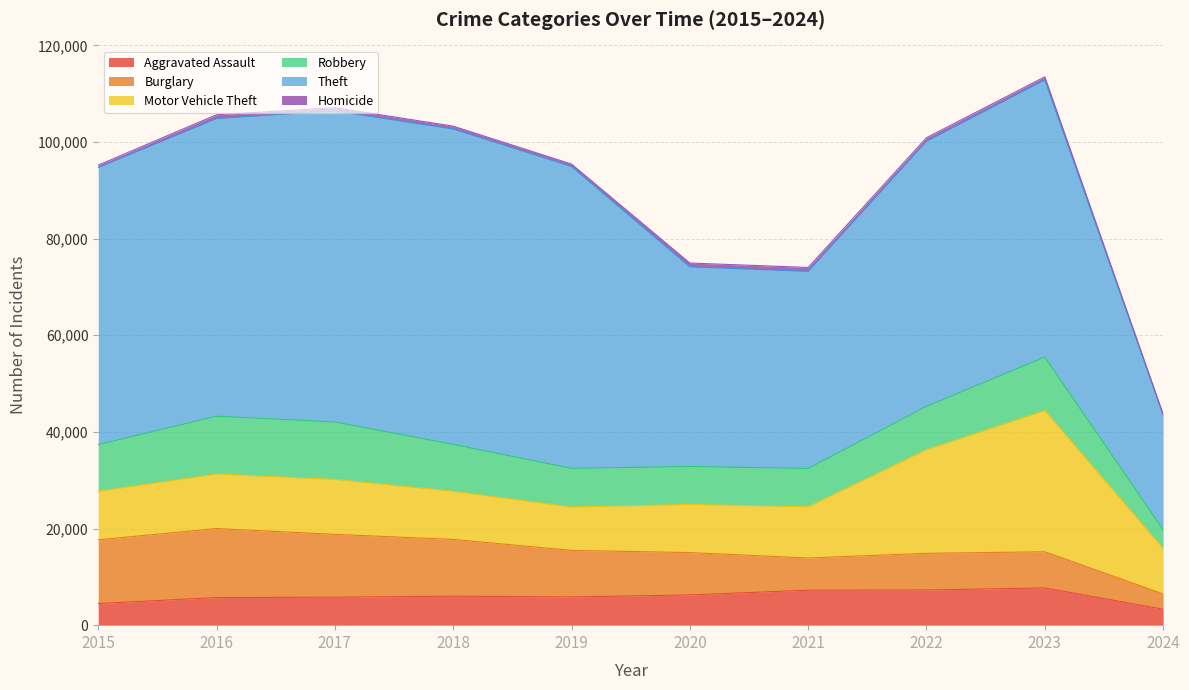

Reading left to right, extract all data points from this chart.

Aggravated Assault: 2015=4480	2016=5712	2017=5793	2018=6001	2019=5841	2020=6264	2021=7242	2022=7280	2023=7708	2024=3304
Burglary: 2015=13184	2016=14289	2017=13001	2018=11747	2019=9638	2020=8758	2021=6662	2022=7592	2023=7480	2024=3164
Motor Vehicle Theft: 2015=10068	2016=11285	2017=11380	2018=9985	2019=8977	2020=9959	2021=10603	2022=21460	2023=29241	2024=9408
Robbery: 2015=9638	2016=11960	2017=11880	2018=9681	2019=7995	2020=7855	2021=7920	2022=8962	2023=11058	2024=3864
Theft: 2015=57351	2016=61623	2017=64386	2018=65289	2019=62495	2020=41335	2021=40810	2022=54877	2023=57386	2024=23754
Homicide: 2015=496	2016=786	2017=672	2018=588	2019=499	2020=787	2021=804	2022=724	2023=625	2024=213